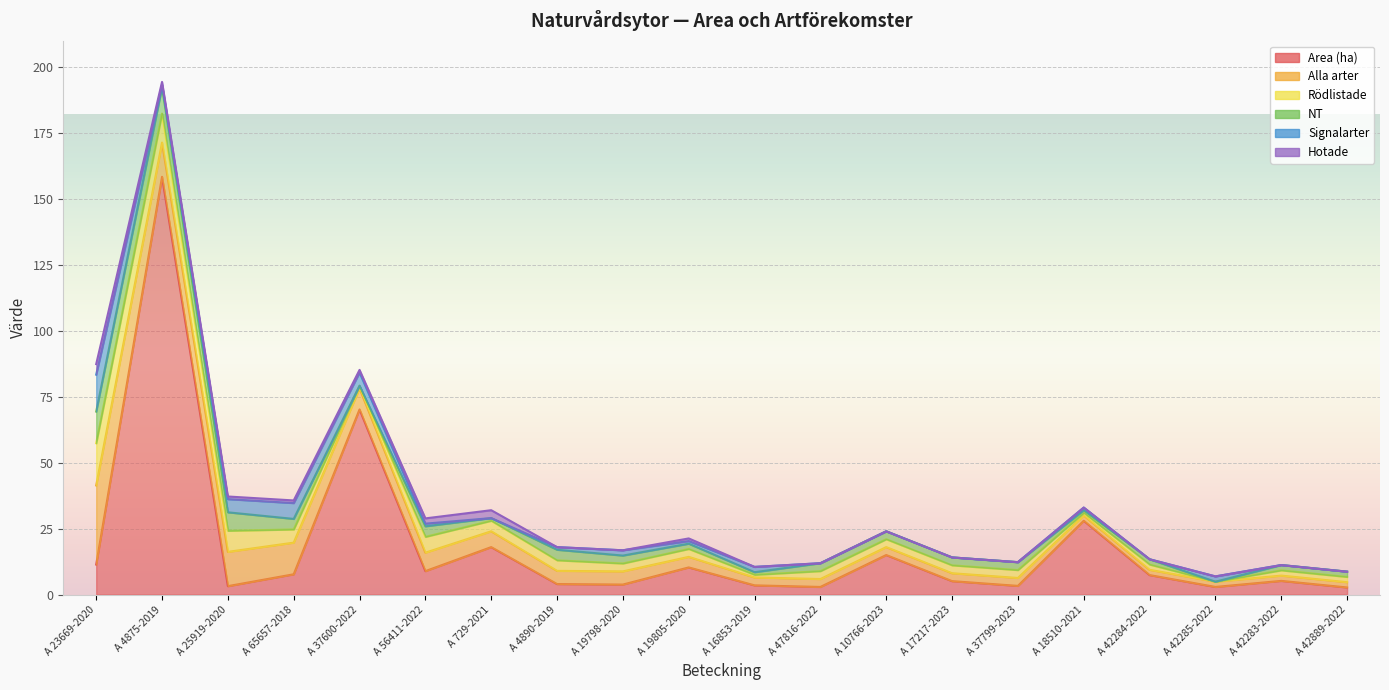

Between A 37799-2023 and A 42889-2022, which series saw the biggest shift?

Alla arter